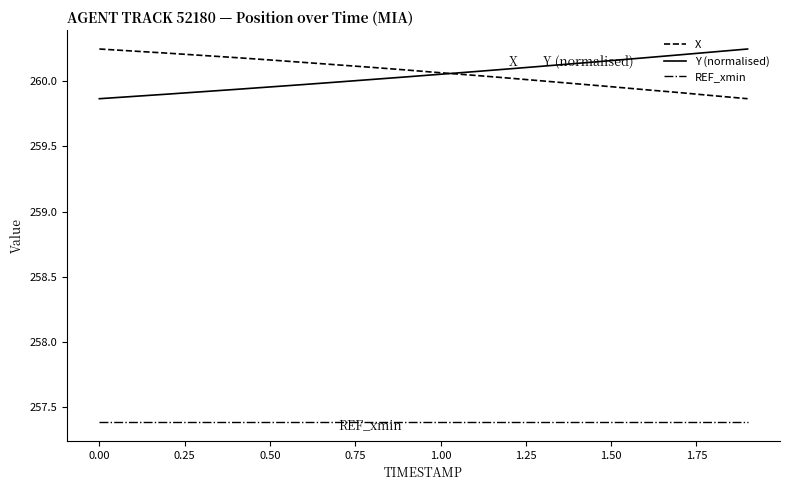

What is the lowest value of the REF_xmin series?

257.4